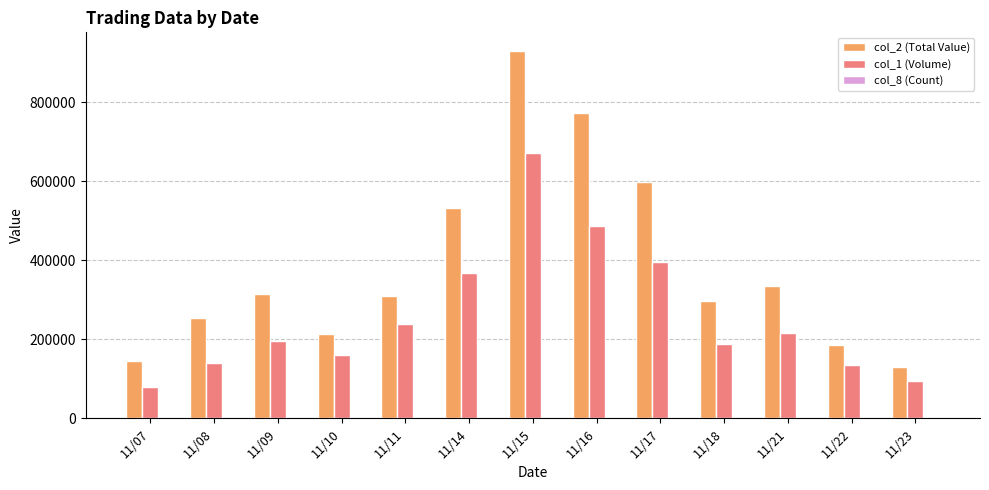

At which label does col_2 (Total Value) reach its peak?

11/15